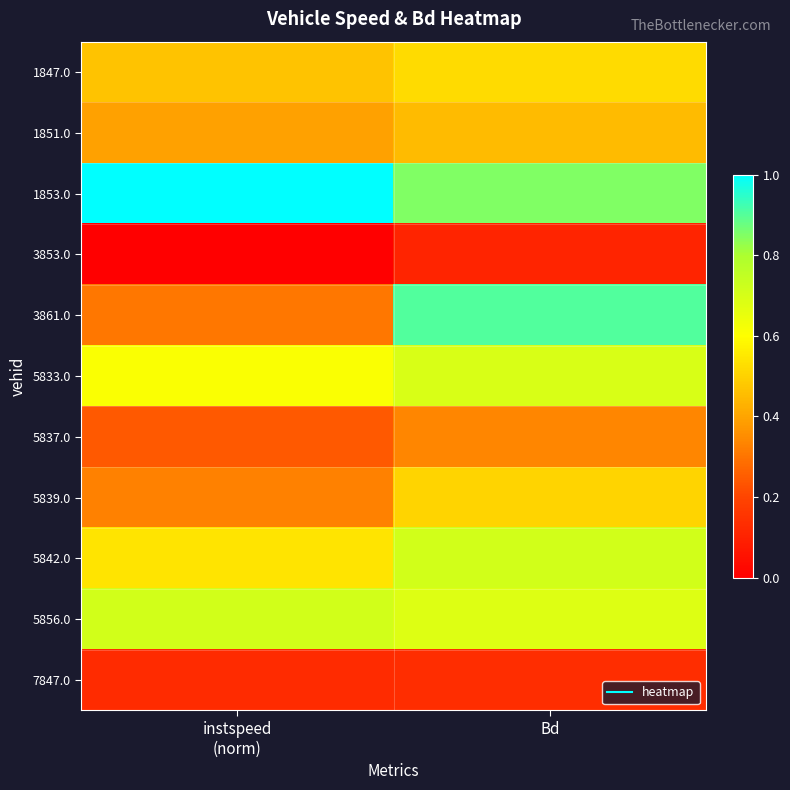

Reading left to right, transcribe all the data shown in this chart.

1847.0: instspeed
(norm)=0.5	Bd=0.5
1851.0: instspeed
(norm)=0.4	Bd=0.5
1853.0: instspeed
(norm)=1.0	Bd=0.9
3853.0: instspeed
(norm)=0.0	Bd=0.1
3861.0: instspeed
(norm)=0.3	Bd=0.9
5833.0: instspeed
(norm)=0.6	Bd=0.7
5837.0: instspeed
(norm)=0.2	Bd=0.3
5839.0: instspeed
(norm)=0.3	Bd=0.5
5842.0: instspeed
(norm)=0.5	Bd=0.7
5856.0: instspeed
(norm)=0.7	Bd=0.7
7847.0: instspeed
(norm)=0.1	Bd=0.1